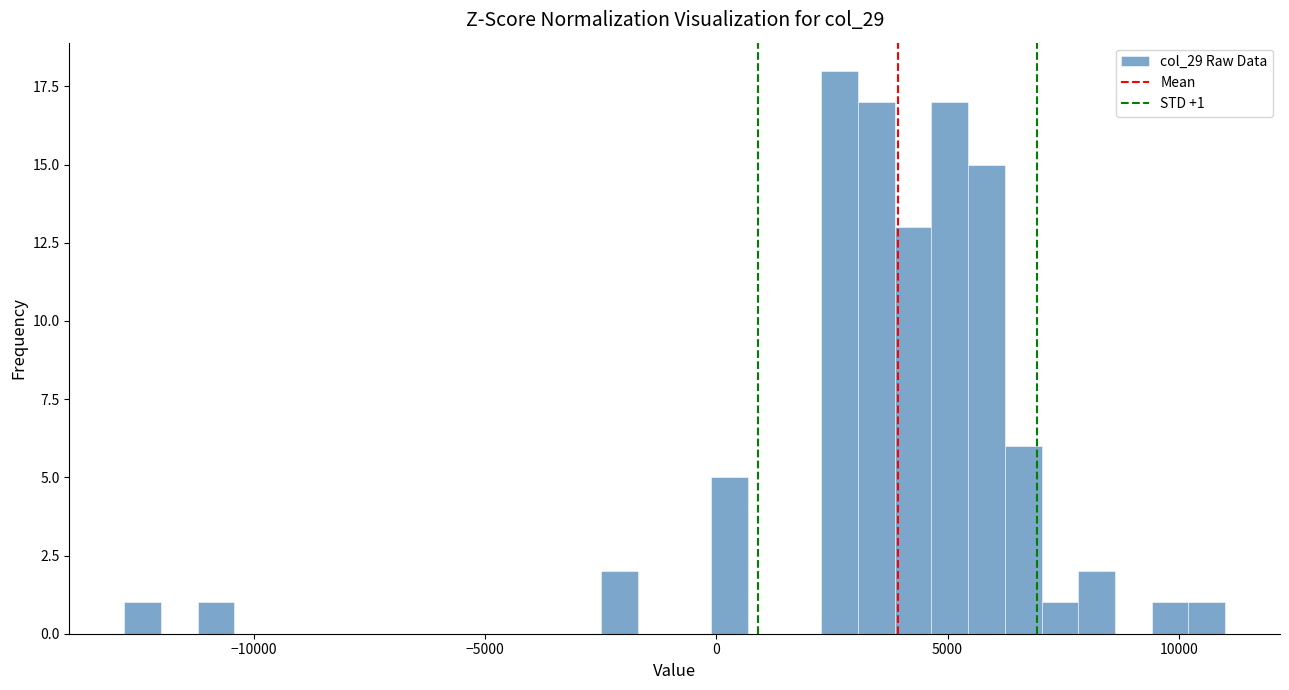

Around what value on the x-axis is the tallest bar? Give the approximate position of its centre, as read against the axis.

2500